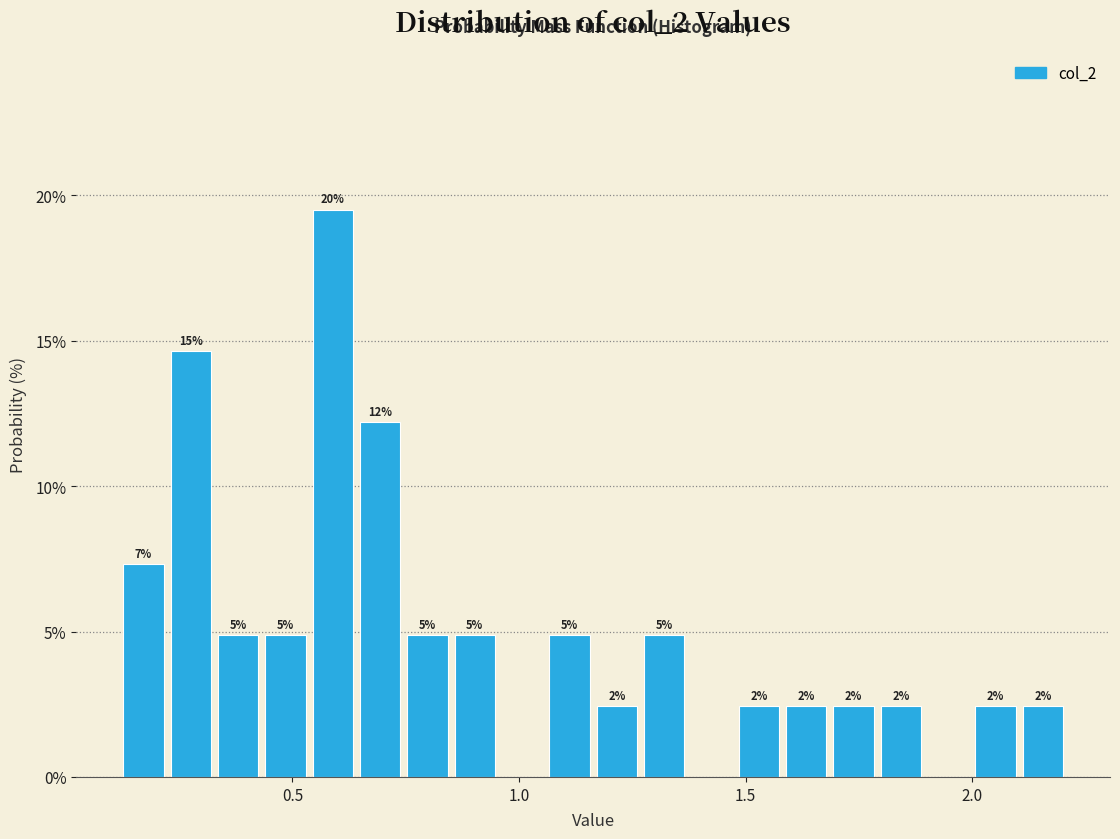

Around what value on the x-axis is the tallest bar? Give the approximate position of its centre, as read against the axis.

0.60